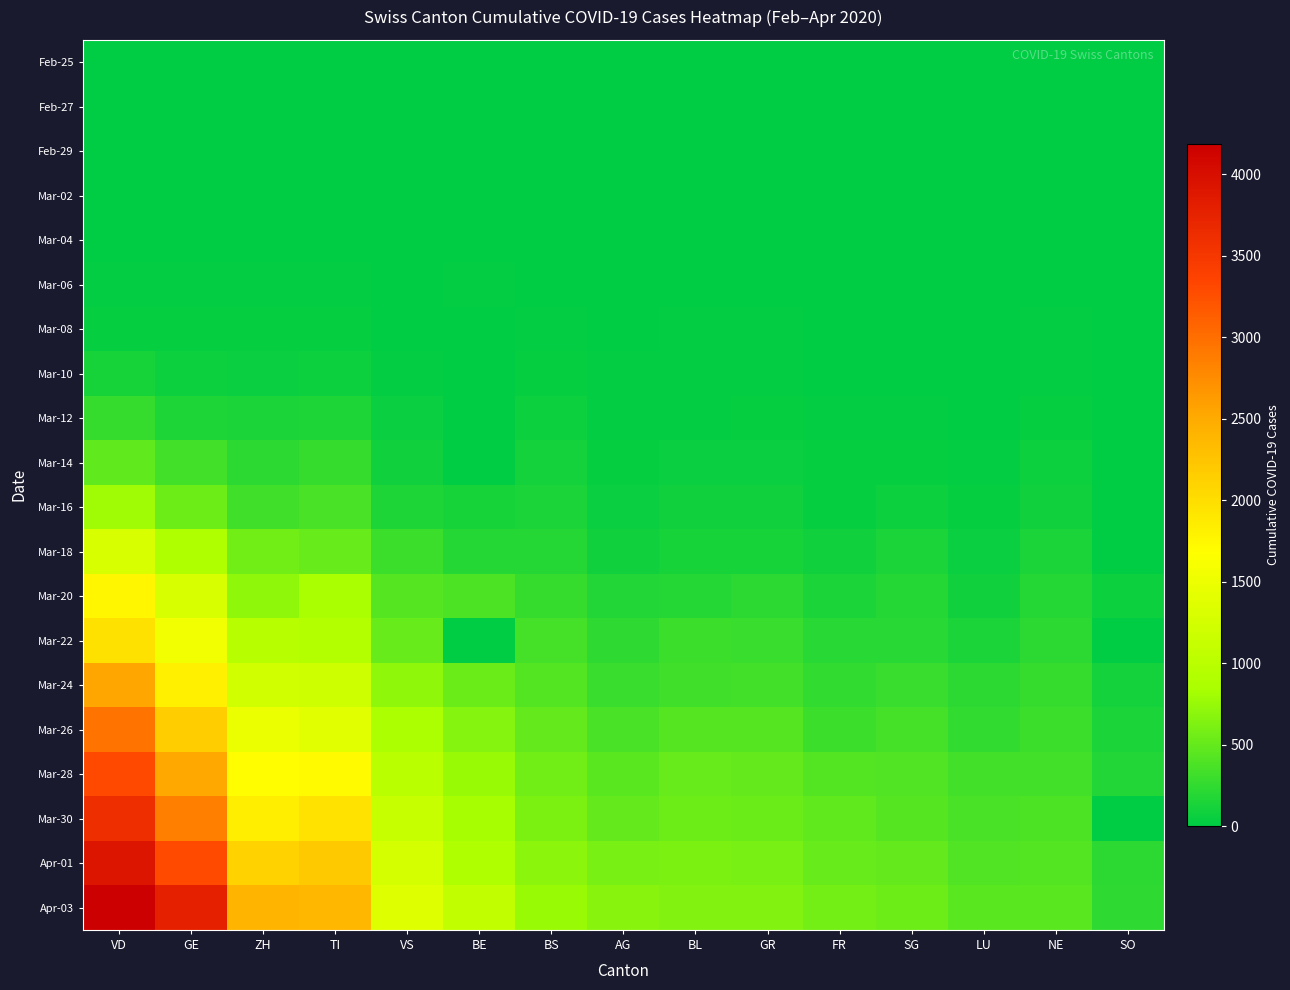

Reading left to right, list all the values displayed in this chart.

Feb-25: VD=0	GE=0	ZH=0	TI=0	VS=0	BE=0	BS=0	AG=0	BL=0	GR=0	FR=0	SG=0	LU=0	NE=0	SO=0
Feb-27: VD=0	GE=1	ZH=2	TI=1	VS=0	BE=0	BS=1	AG=1	BL=0	GR=2	FR=0	SG=0	LU=1	NE=0	SO=0
Feb-29: VD=1	GE=8	ZH=6	TI=2	VS=0	BE=0	BS=1	AG=3	BL=2	GR=6	FR=0	SG=0	LU=2	NE=0	SO=0
Mar-02: VD=4	GE=10	ZH=10	TI=4	VS=0	BE=4	BS=1	AG=7	BL=2	GR=9	FR=2	SG=1	LU=4	NE=1	SO=0
Mar-04: VD=5	GE=15	ZH=15	TI=13	VS=0	BE=6	BS=3	AG=10	BL=2	GR=12	FR=4	SG=1	LU=5	NE=8	SO=0
Mar-06: VD=23	GE=29	ZH=29	TI=28	VS=6	BE=17	BS=15	AG=12	BL=6	GR=16	FR=7	SG=4	LU=7	NE=13	SO=1
Mar-08: VD=40	GE=44	ZH=40	TI=49	VS=14	BE=0	BS=24	AG=14	BL=20	GR=18	FR=7	SG=5	LU=8	NE=24	SO=0
Mar-10: VD=130	GE=79	ZH=62	TI=75	VS=23	BE=0	BS=33	AG=18	BL=24	GR=22	FR=12	SG=14	LU=11	NE=31	SO=0
Mar-12: VD=277	GE=153	ZH=140	TI=163	VS=55	BE=0	BS=73	AG=27	BL=31	GR=43	FR=22	SG=30	LU=16	NE=46	SO=0
Mar-14: VD=477	GE=343	ZH=218	TI=265	VS=92	BE=0	BS=100	AG=33	BL=54	GR=56	FR=36	SG=46	LU=23	NE=68	SO=0
Mar-16: VD=797	GE=549	ZH=326	TI=368	VS=162	BE=123	BS=143	AG=56	BL=85	GR=84	FR=45	SG=77	LU=37	NE=93	SO=0
Mar-18: VD=1304	GE=911	ZH=568	TI=511	VS=297	BE=193	BS=181	AG=96	BL=125	GR=128	FR=86	SG=133	LU=65	NE=146	SO=0
Mar-20: VD=1756	GE=1307	ZH=711	TI=849	VS=430	BE=377	BS=270	AG=175	BL=194	GR=226	FR=144	SG=192	LU=98	NE=189	SO=66
Mar-22: VD=1977	GE=1549	ZH=978	TI=945	VS=518	BE=0	BS=356	AG=235	BL=299	GR=284	FR=201	SG=212	LU=140	NE=216	SO=0
Mar-24: VD=2548	GE=1820	ZH=1213	TI=1209	VS=715	BE=532	BS=410	AG=283	BL=317	GR=343	FR=253	SG=290	LU=215	NE=265	SO=104
Mar-26: VD=2945	GE=2160	ZH=1489	TI=1401	VS=860	BE=660	BS=501	AG=367	BL=434	GR=433	FR=307	SG=351	LU=256	NE=299	SO=141
Mar-28: VD=3310	GE=2527	ZH=1690	TI=1727	VS=998	BE=767	BS=569	AG=444	BL=514	GR=495	FR=419	SG=394	LU=337	NE=337	SO=173
Mar-30: VD=3607	GE=2855	ZH=1848	TI=1962	VS=1117	BE=826	BS=617	AG=506	BL=553	GR=535	FR=475	SG=433	LU=371	NE=378	SO=0
Apr-01: VD=3918	GE=3289	ZH=2125	TI=2195	VS=1254	BE=909	BS=687	AG=596	BL=606	GR=592	FR=523	SG=491	LU=408	NE=420	SO=216
Apr-03: VD=4187	GE=3793	ZH=2417	TI=2377	VS=1351	BE=1073	BS=754	AG=673	BL=646	GR=649	FR=586	SG=545	LU=450	NE=444	SO=237